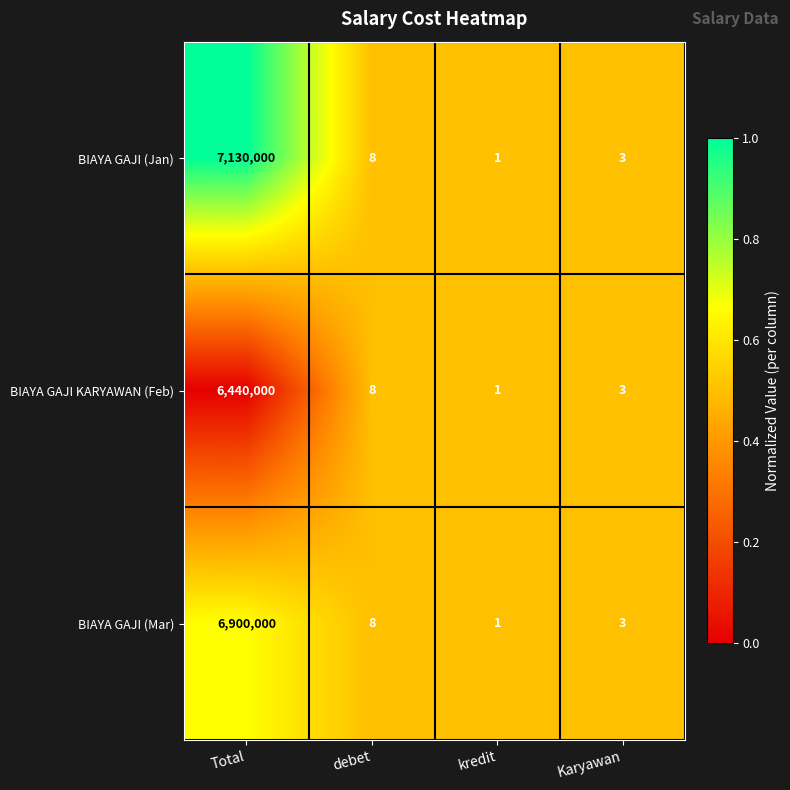

Count the number of data series in this chart.

3